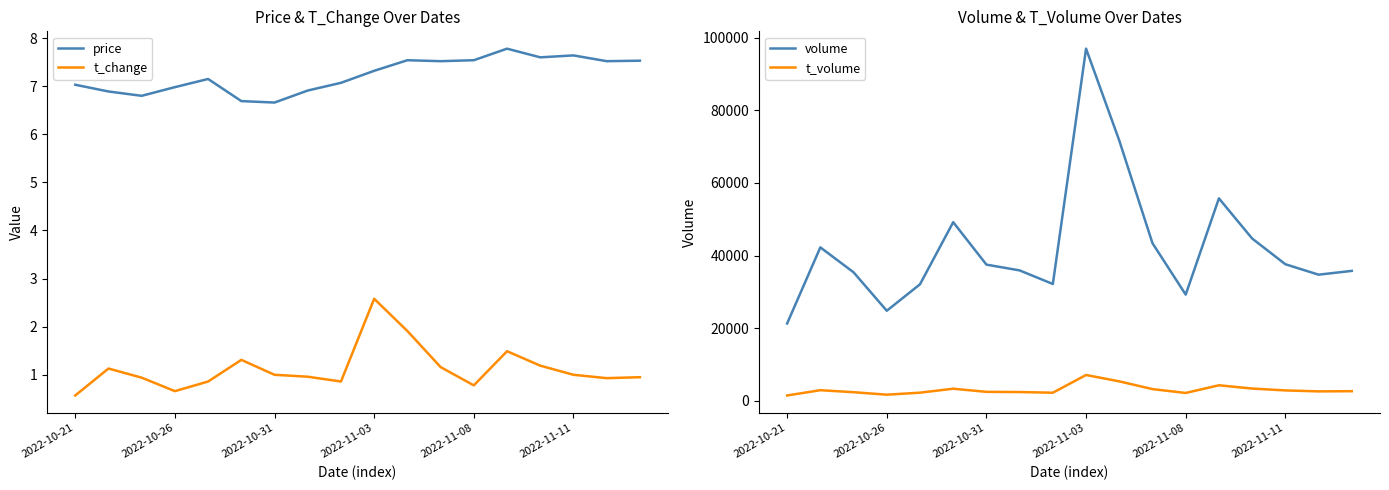

The price series shows 4.7 at 8. True or false?

False